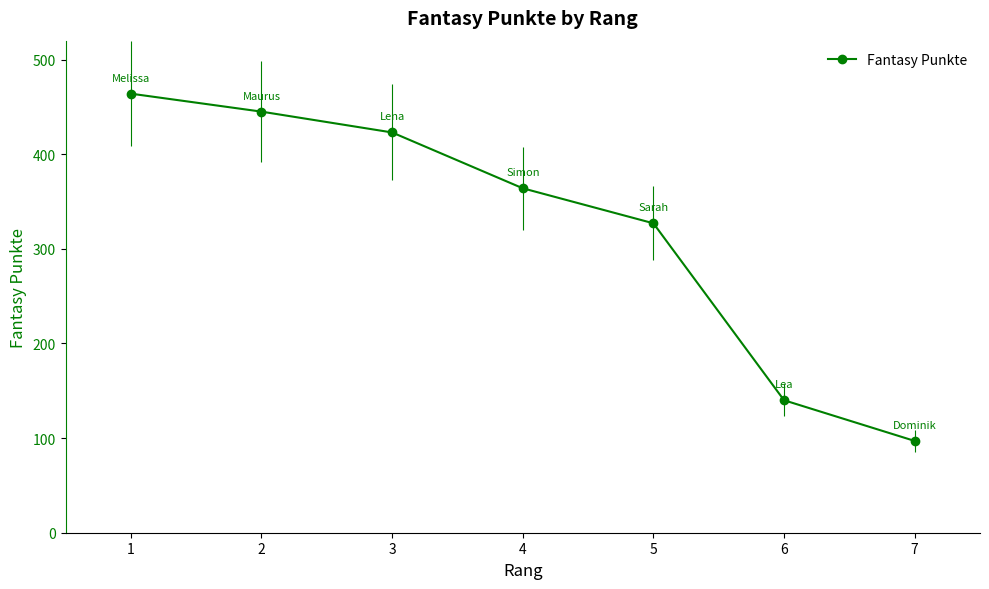

Reading left to right, list all the values displayed in this chart.

1=464	2=445	3=423	4=364	5=327	6=140	7=97